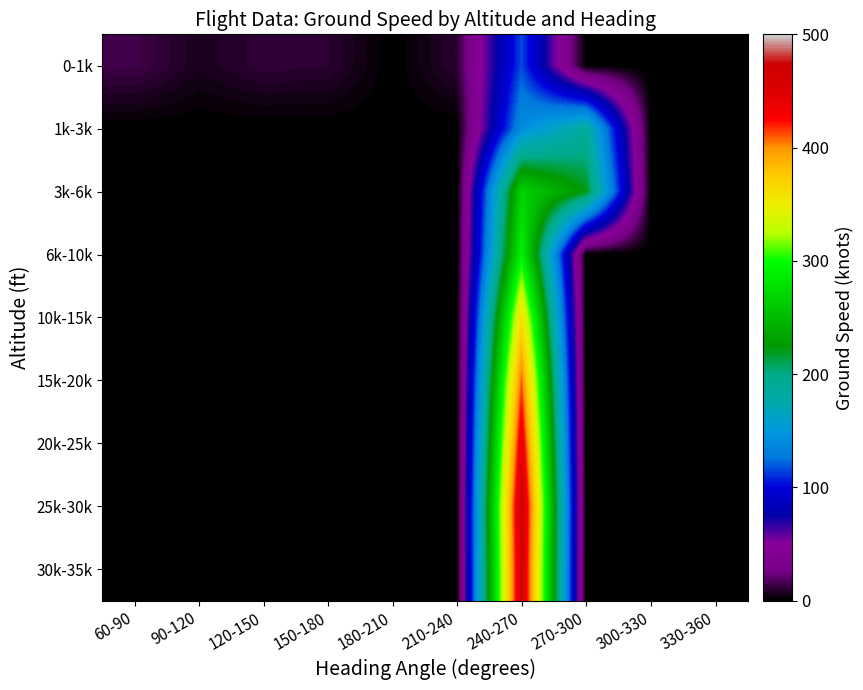

Reading left to right, transcribe all the data shown in this chart.

0-1k: 60-90=14.5	90-120=6.3	120-150=11.0	150-180=10.0	180-210=0.0	210-240=10.0	240-270=116.0	270-300=0.0	300-330=0.0	330-360=0.0
1k-3k: 60-90=0.0	90-120=0.0	120-150=0.0	150-180=0.0	180-210=0.0	210-240=0.0	240-270=141.0	270-300=185.0	300-330=0.0	330-360=0.0
3k-6k: 60-90=0.0	90-120=0.0	120-150=0.0	150-180=0.0	180-210=0.0	210-240=0.0	240-270=267.7	270-300=222.0	300-330=0.0	330-360=0.0
6k-10k: 60-90=0.0	90-120=0.0	120-150=0.0	150-180=0.0	180-210=0.0	210-240=0.0	240-270=291.3	270-300=0.0	300-330=0.0	330-360=0.0
10k-15k: 60-90=0.0	90-120=0.0	120-150=0.0	150-180=0.0	180-210=0.0	210-240=0.0	240-270=361.3	270-300=0.0	300-330=0.0	330-360=0.0
15k-20k: 60-90=0.0	90-120=0.0	120-150=0.0	150-180=0.0	180-210=0.0	210-240=0.0	240-270=410.5	270-300=0.0	300-330=0.0	330-360=0.0
20k-25k: 60-90=0.0	90-120=0.0	120-150=0.0	150-180=0.0	180-210=0.0	210-240=0.0	240-270=444.0	270-300=0.0	300-330=0.0	330-360=0.0
25k-30k: 60-90=0.0	90-120=0.0	120-150=0.0	150-180=0.0	180-210=0.0	210-240=0.0	240-270=471.0	270-300=0.0	300-330=0.0	330-360=0.0
30k-35k: 60-90=0.0	90-120=0.0	120-150=0.0	150-180=0.0	180-210=0.0	210-240=0.0	240-270=465.0	270-300=0.0	300-330=0.0	330-360=0.0